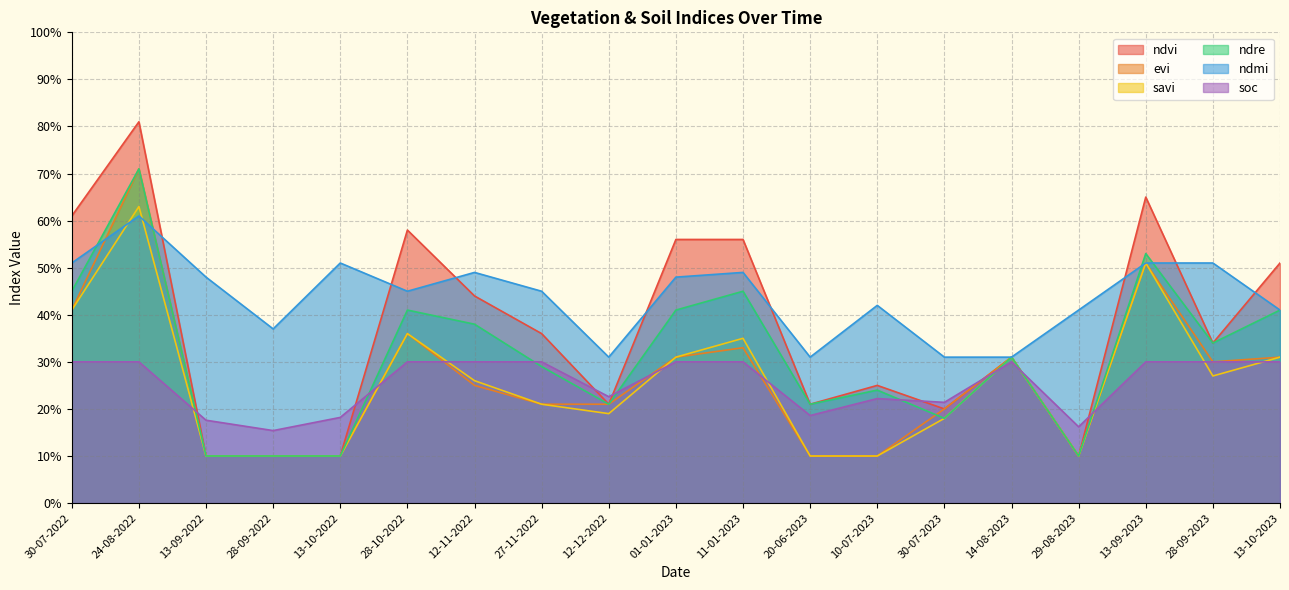

Between 24-08-2022 and 29-08-2023, which series saw the biggest shift?

ndvi